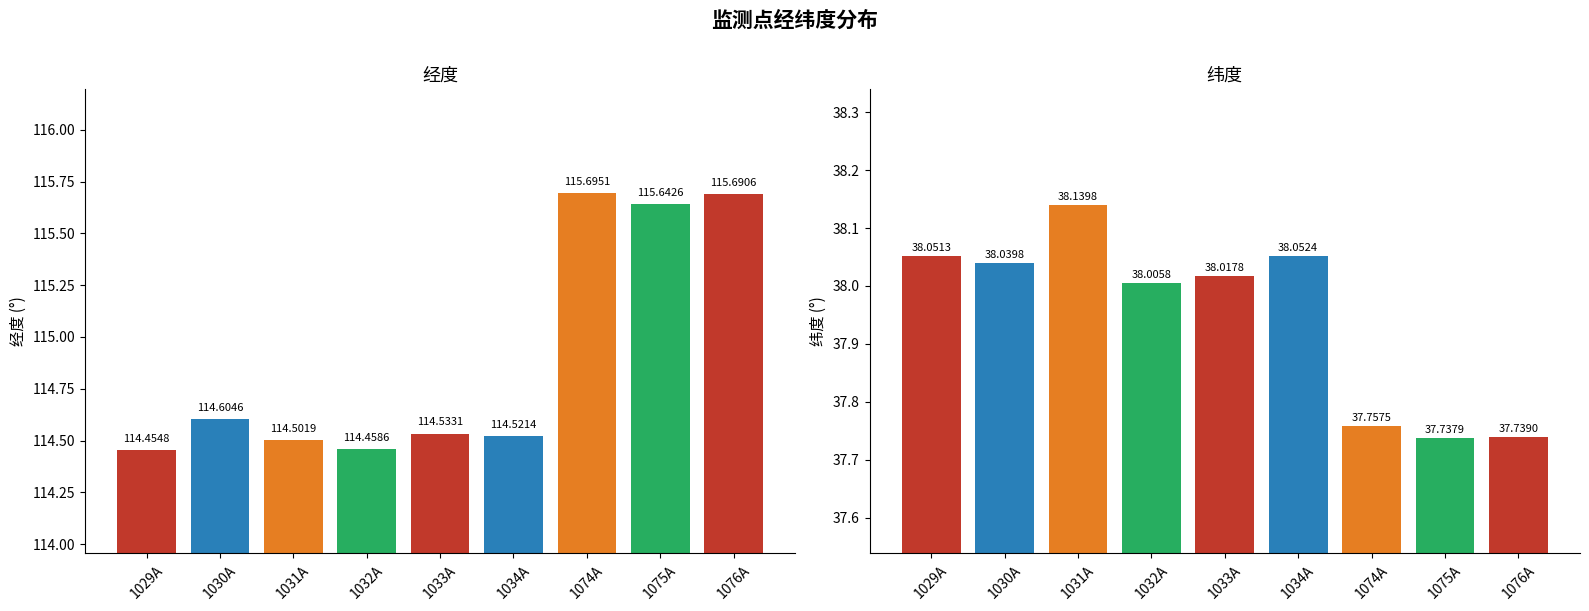

What is the value of the 经度 bar at the 3rd from the left?

114.5